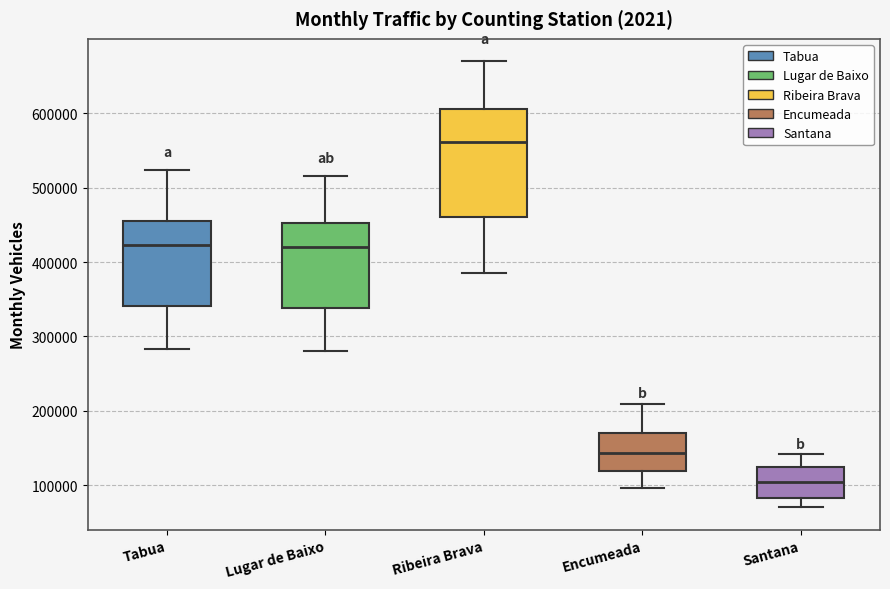

Where is the upper edge of the box for Lugar de Baixo on the y-axis? The values are not printed on the chart, so give them approximately, as read against the axis.

450000